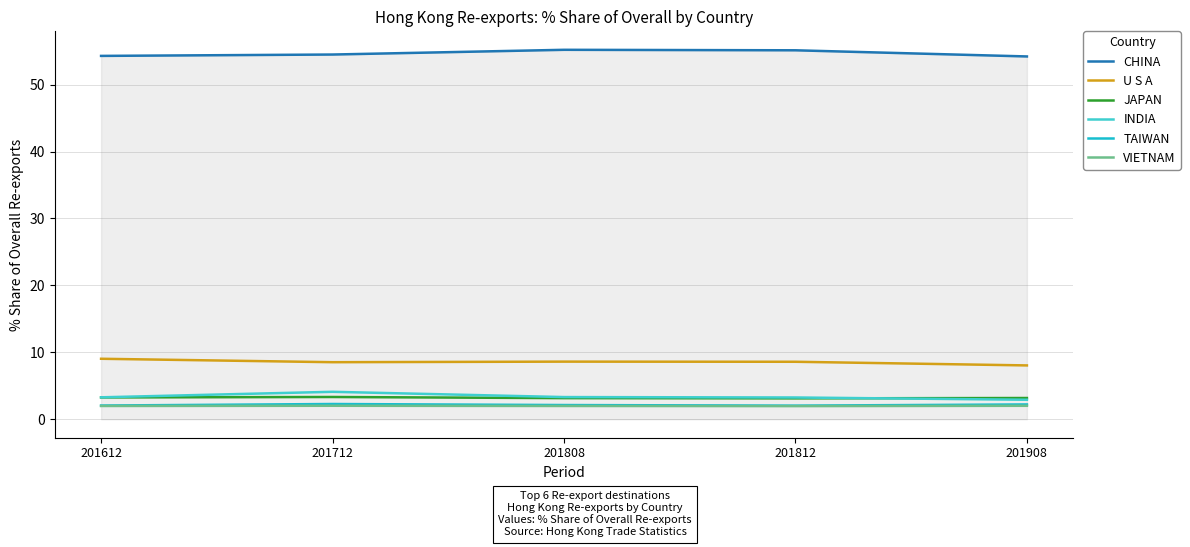

What is the total value across all series at 201908?

72.6